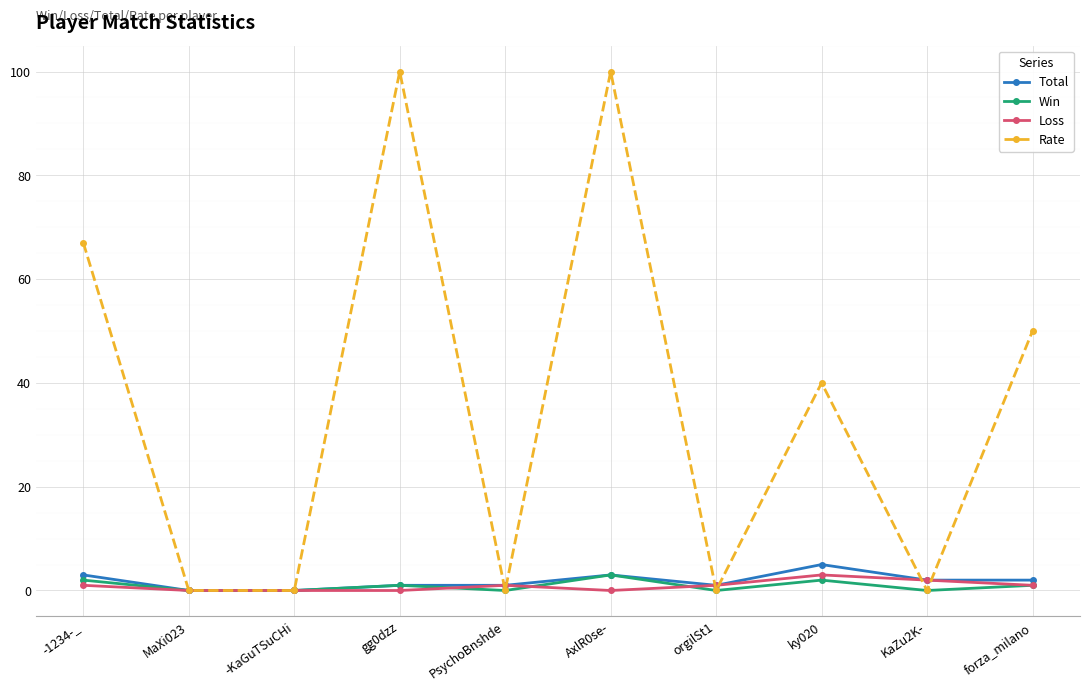

Reading right to left, what are all the values shown in this chart?

Total: forza_milano=2	KaZu2K-=2	ky020=5	orgilSt1=1	AxlR0se-=3	PsychoBnshde=1	gg0dzz=1	-KaGuTSuCHi=0	MaXi023=0	-1234-_=3
Win: forza_milano=1	KaZu2K-=0	ky020=2	orgilSt1=0	AxlR0se-=3	PsychoBnshde=0	gg0dzz=1	-KaGuTSuCHi=0	MaXi023=0	-1234-_=2
Loss: forza_milano=1	KaZu2K-=2	ky020=3	orgilSt1=1	AxlR0se-=0	PsychoBnshde=1	gg0dzz=0	-KaGuTSuCHi=0	MaXi023=0	-1234-_=1
Rate: forza_milano=50	KaZu2K-=0	ky020=40	orgilSt1=0	AxlR0se-=100	PsychoBnshde=0	gg0dzz=100	-KaGuTSuCHi=0	MaXi023=0	-1234-_=67